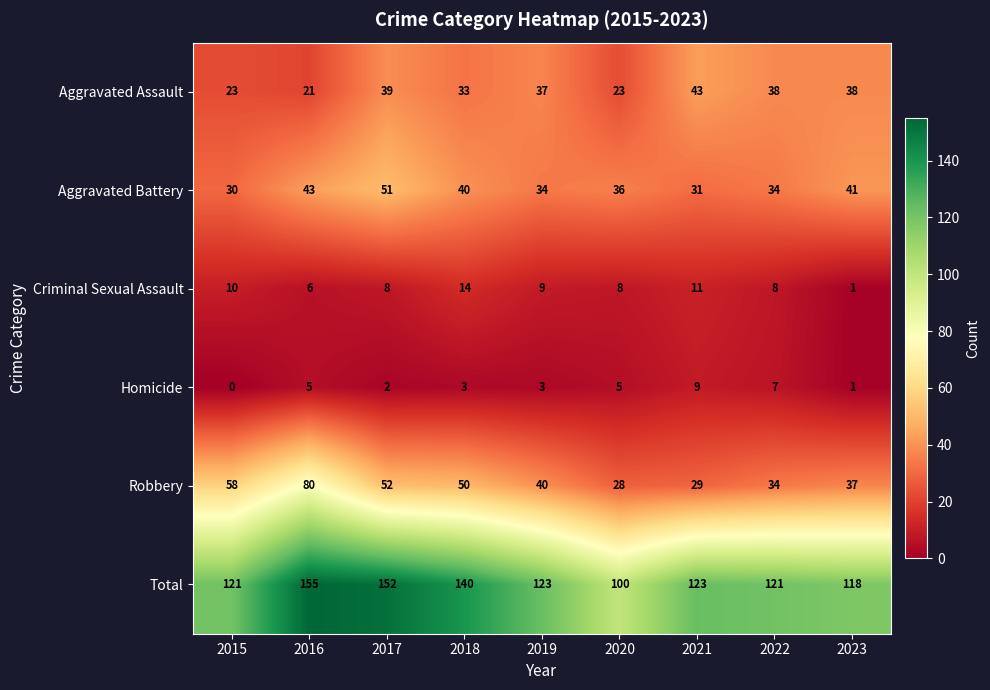

At how many categories does at least one series exceed 116?

8